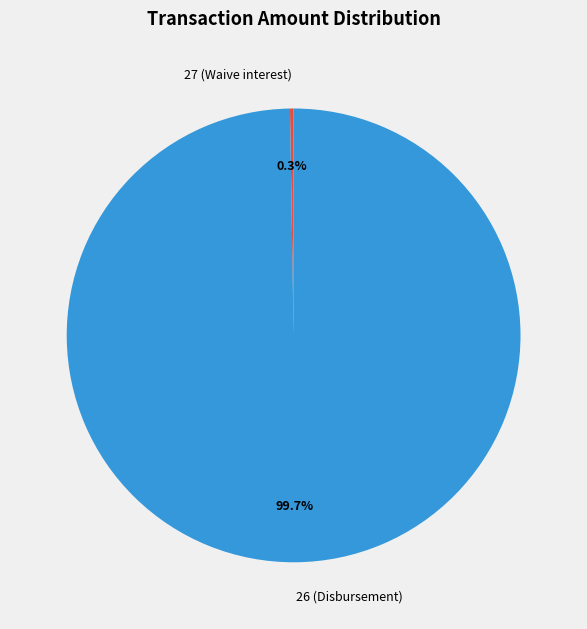

Which category has the biggest portion of the pie?

26 (Disbursement)